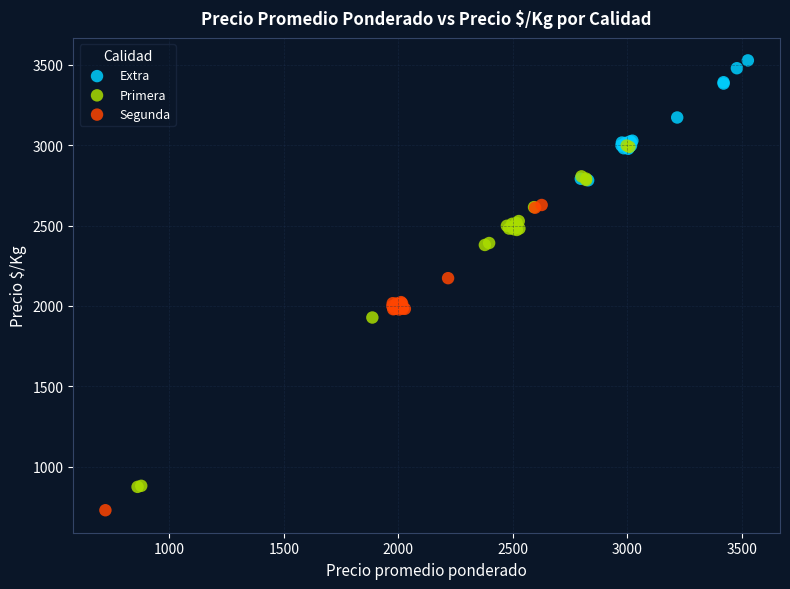

What are all the series names shown in the legend?

Extra, Primera, Segunda